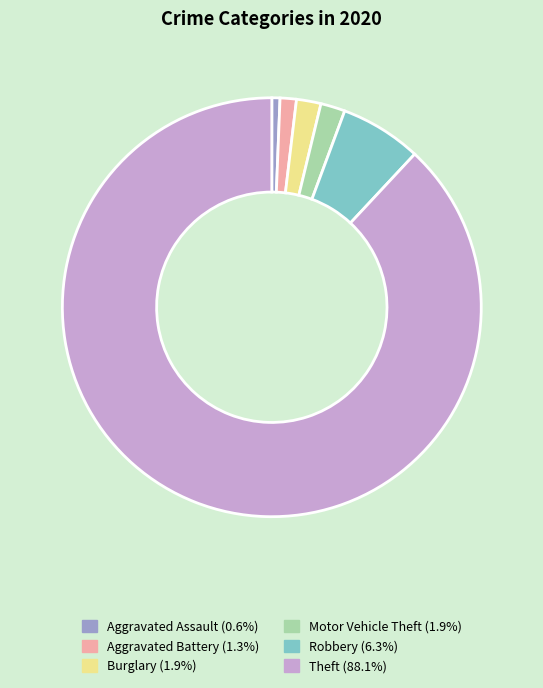

Is there a majority slice in this chart?

Yes